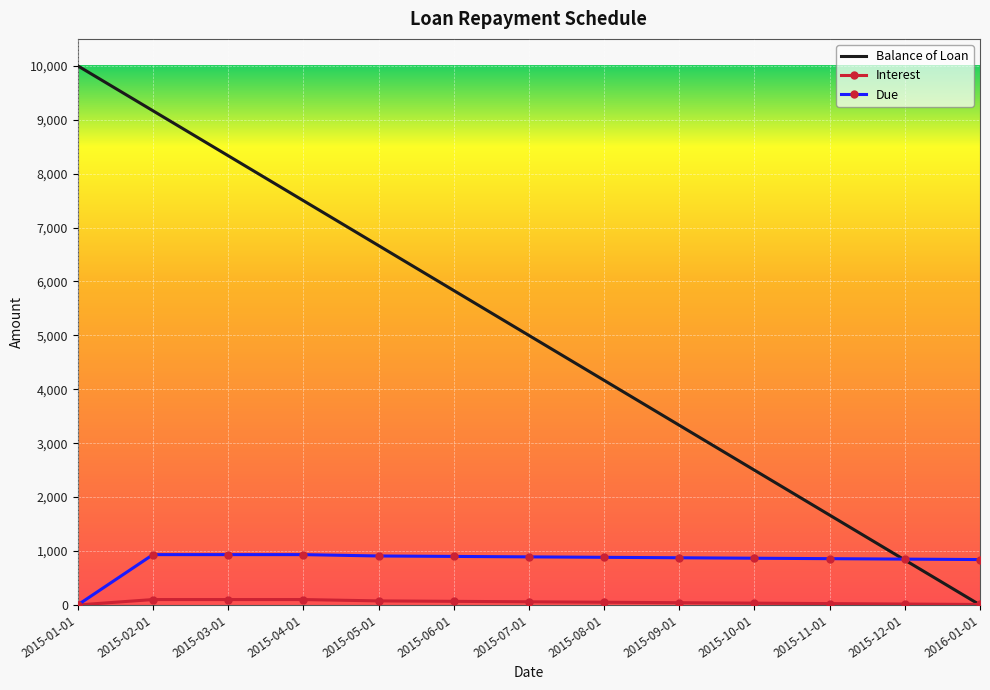

Rank the categories by Balance of Loan value from highest to lowest.

2015-01-01, 2015-02-01, 2015-03-01, 2015-04-01, 2015-05-01, 2015-06-01, 2015-07-01, 2015-08-01, 2015-09-01, 2015-10-01, 2015-11-01, 2015-12-01, 2016-01-01